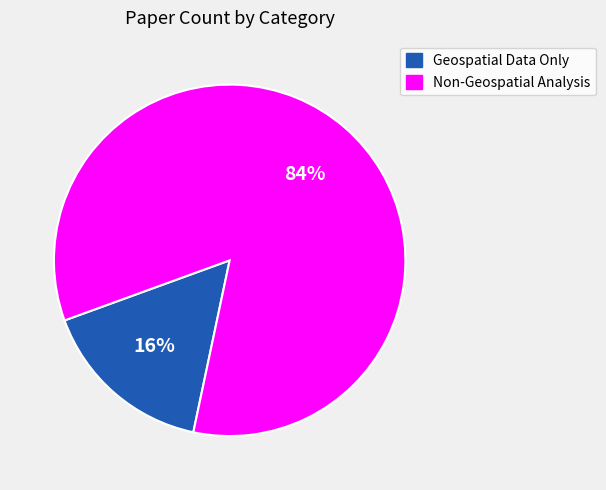

Count the number of slices in the pie.

2